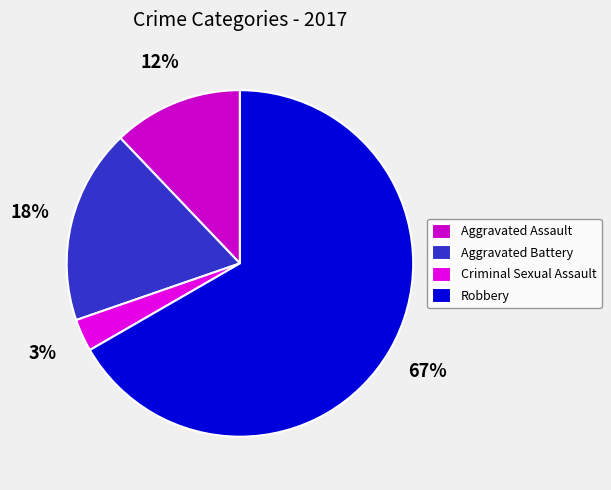

What is the ratio of the value at Criminal Sexual Assault to the value at Aggravated Battery?

0.2